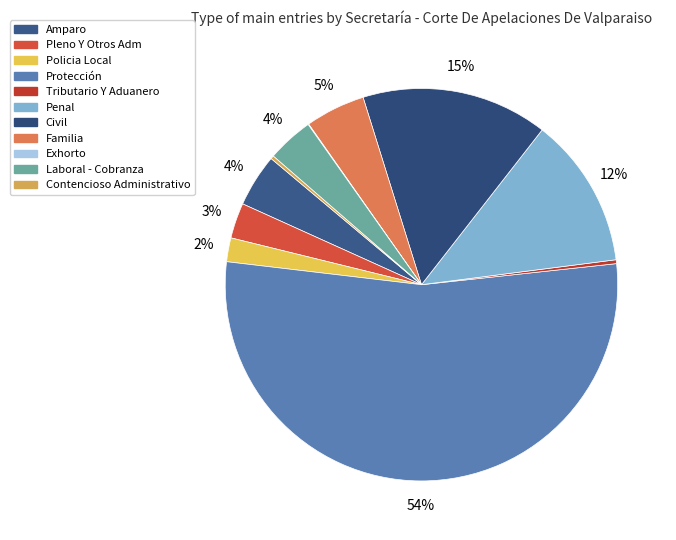

Count the number of slices in the pie.

11